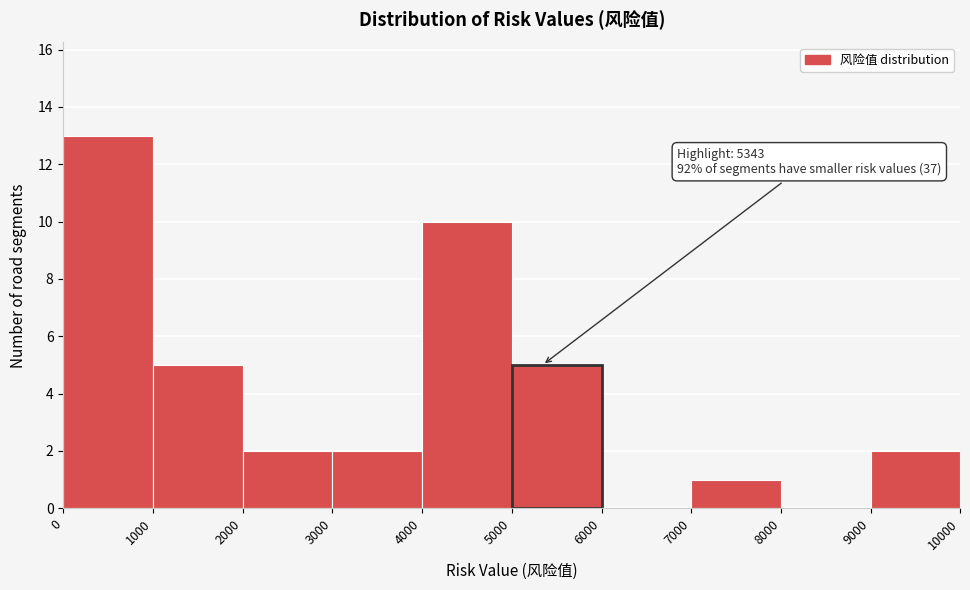

Over which range of the x-axis is the bar tallest?

0 to 1000